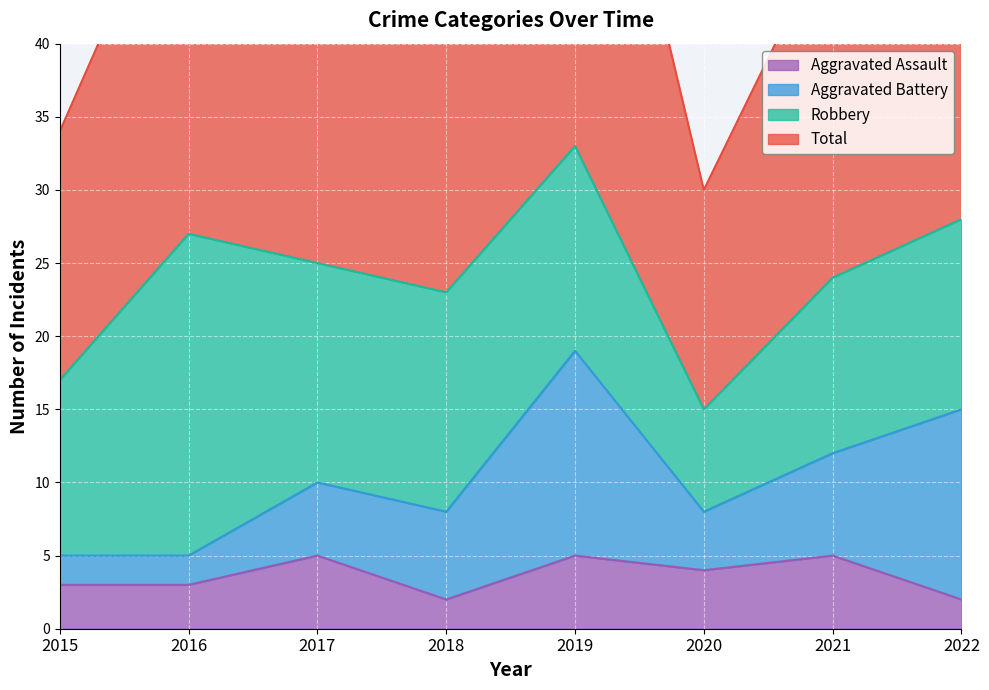

True or false: Aggravated Assault has a value of 8 at 2017.

False